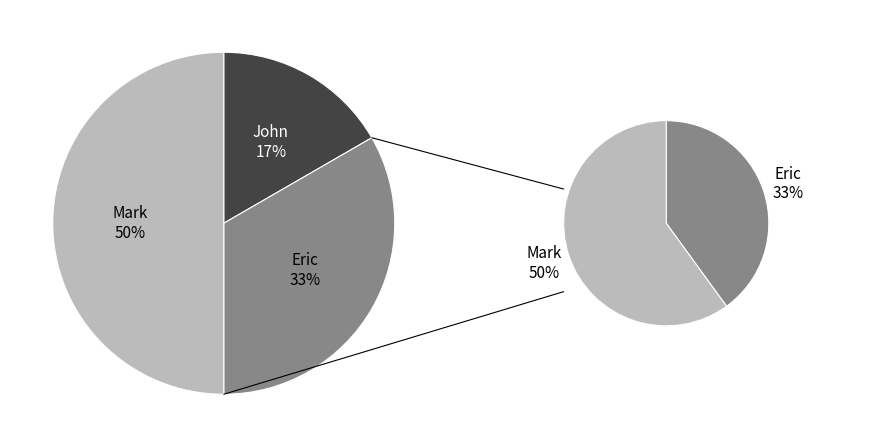

Is the sum of Eric and Mark greater than half?

Yes